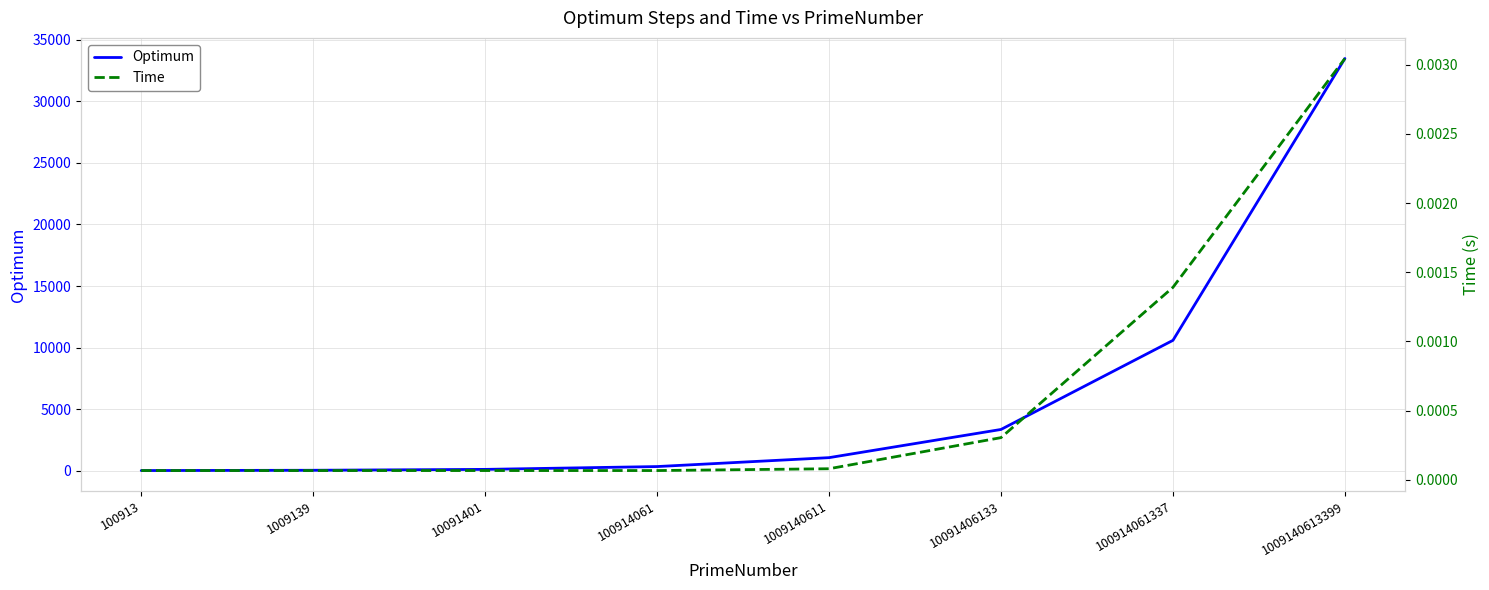

What are all the series names shown in the legend?

Optimum, Time